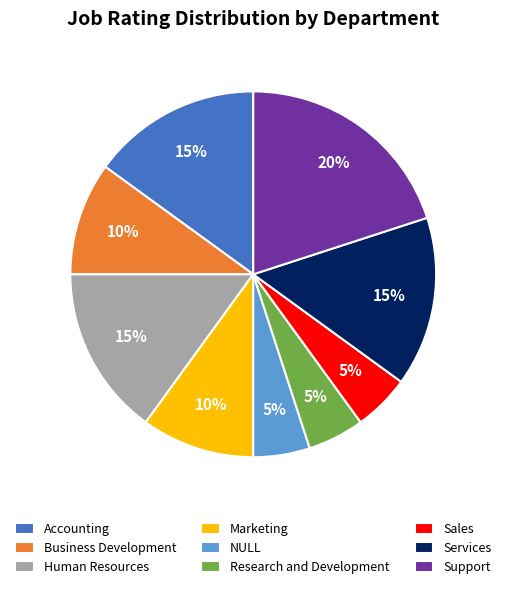

How many segments does this pie chart have?

9